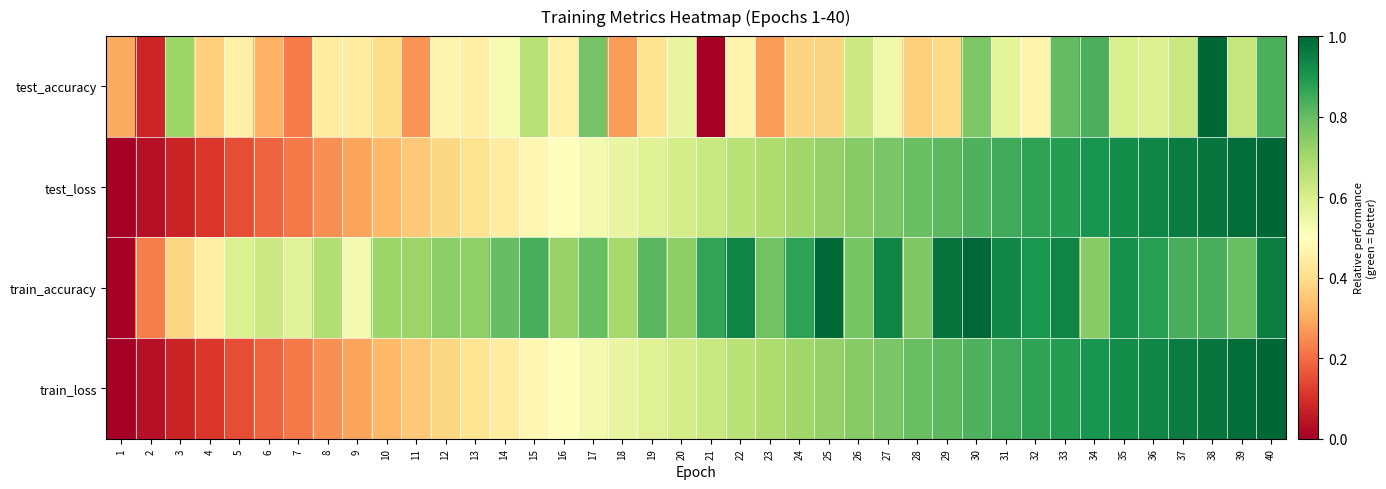

How many series are shown in this chart?

4